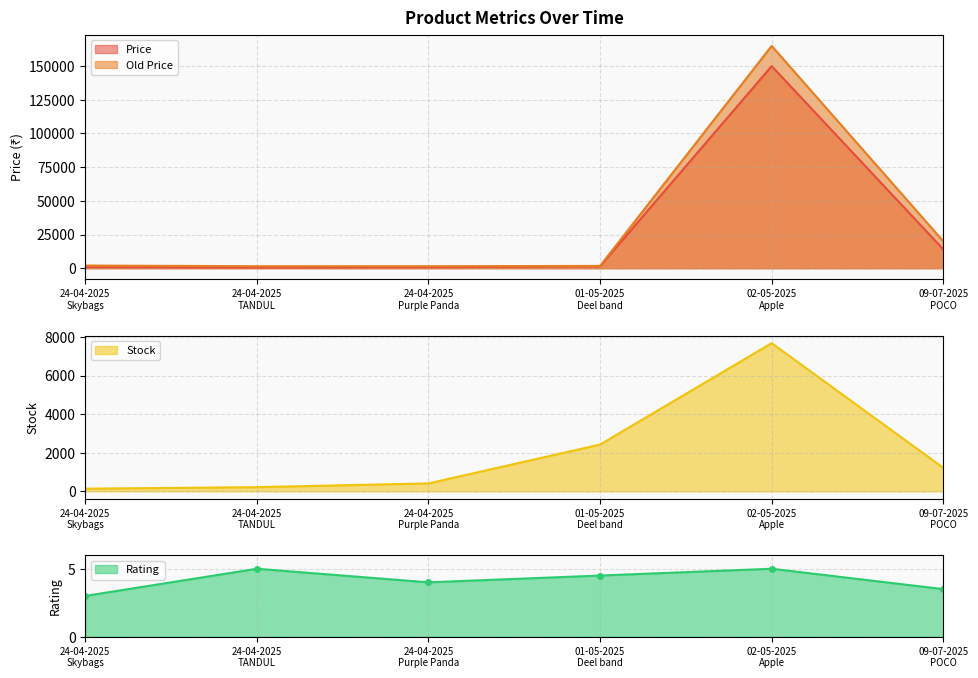

Between 02-05-2025
Apple and 24-04-2025
Purple Panda, which is larger?

02-05-2025
Apple